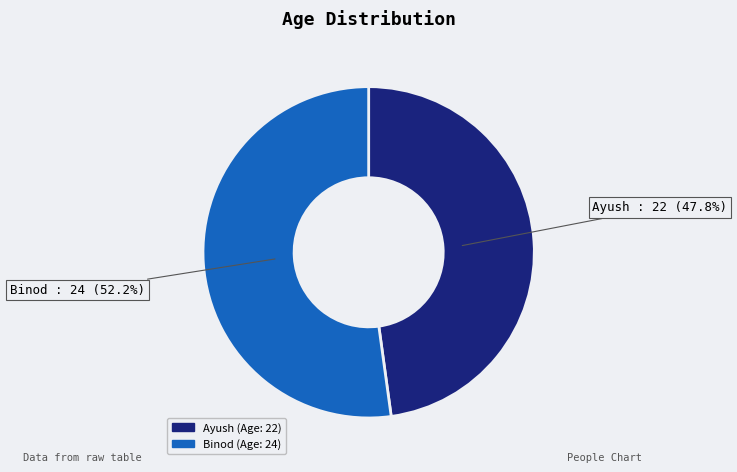

To the nearest percent, what is the difference between the Binod and Ayush slice percentages?

4%